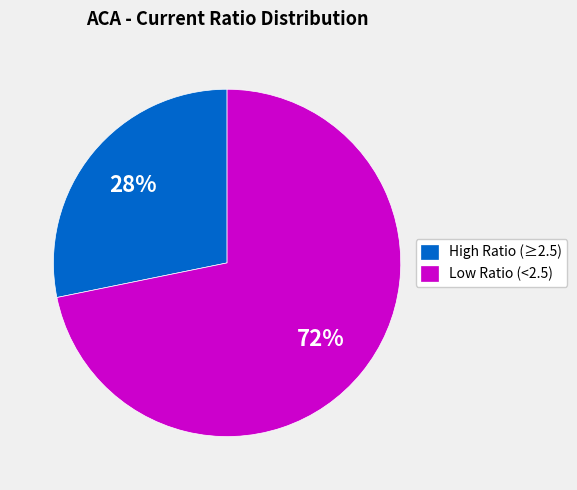

The High Ratio (≥2.5) slice represents 28% of the pie. True or false?

True